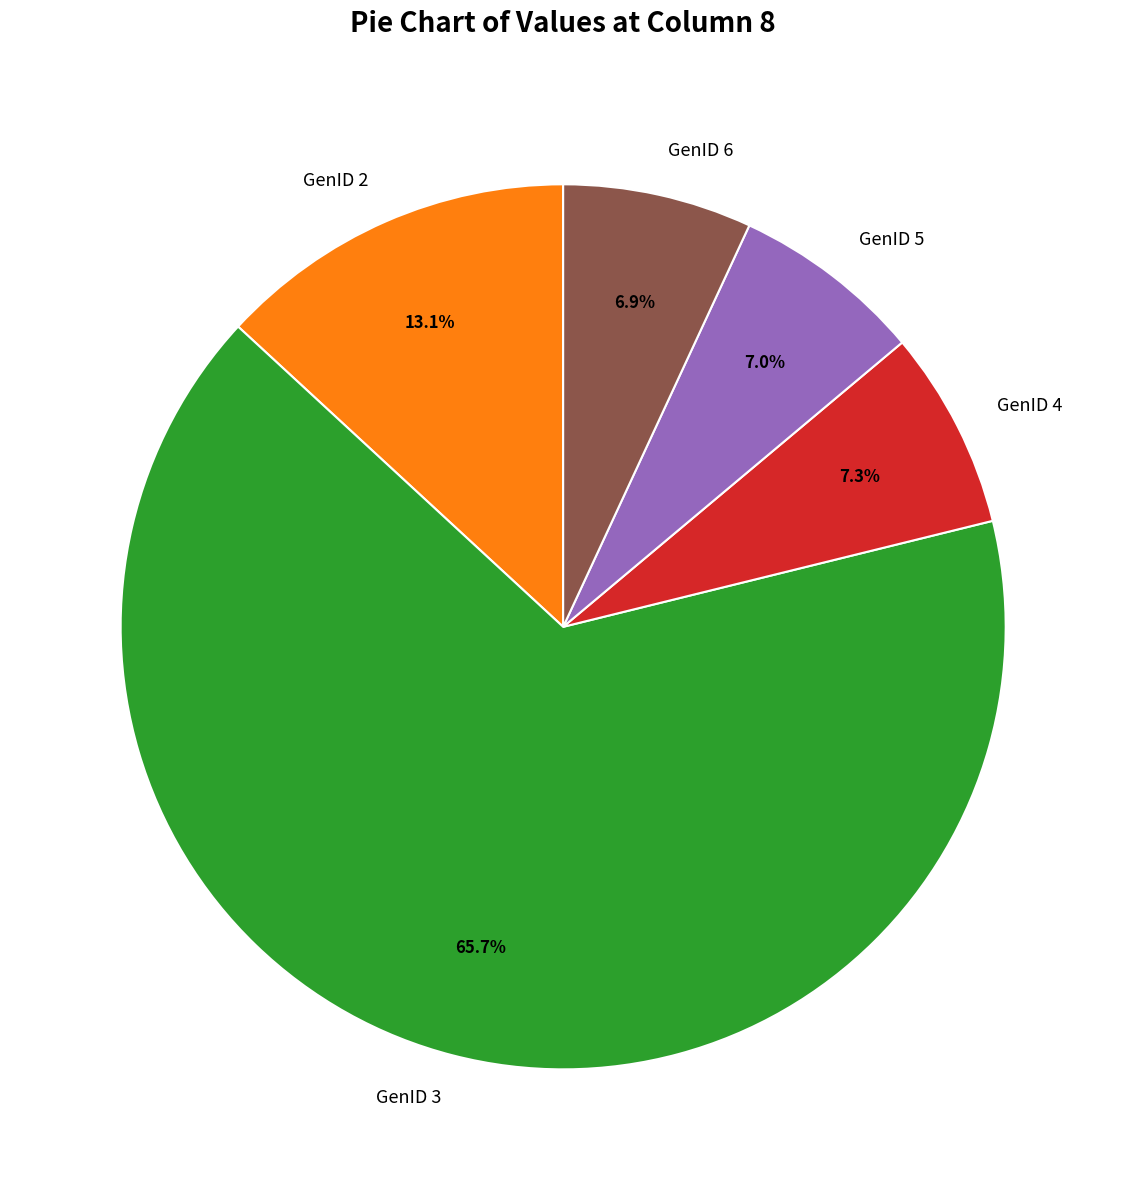

How much of the chart is everything except GenID 2?

86.9%